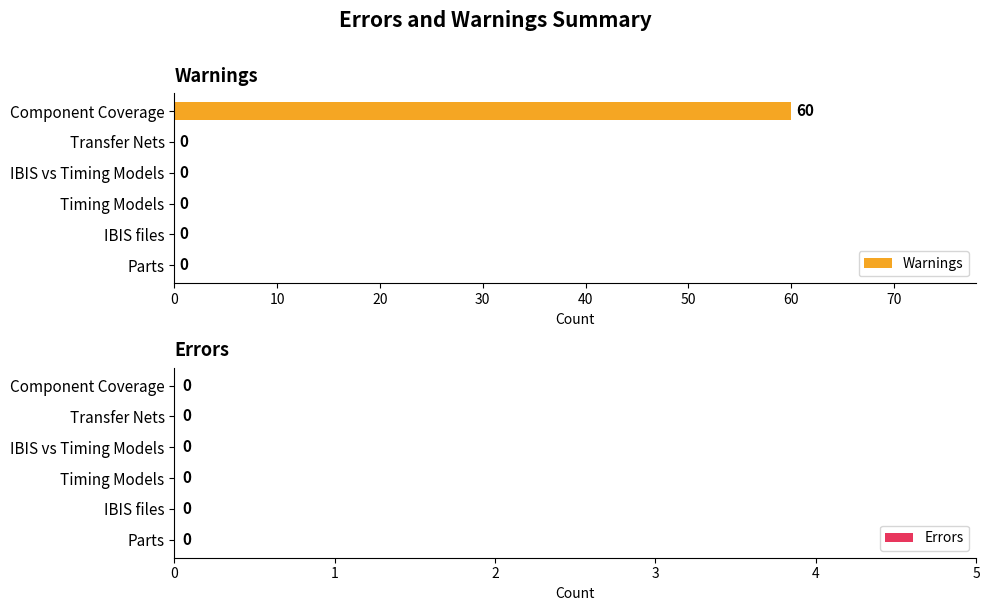

What is the sum of all values?

60